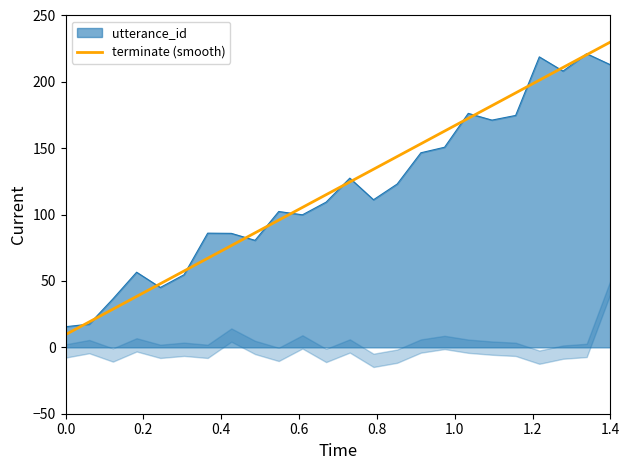

What is the minimum value for utterance_id?

15.5